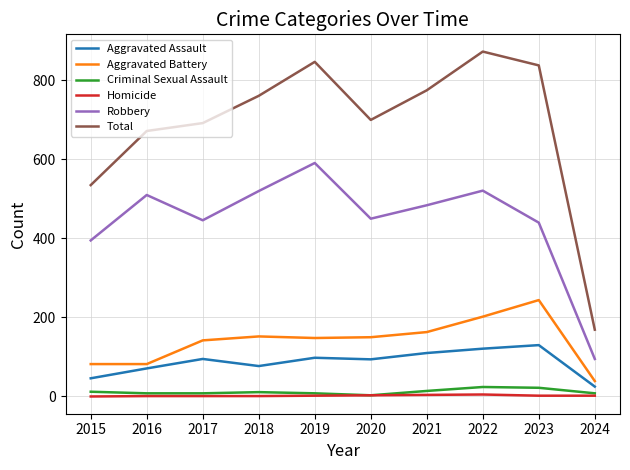

What is the total value across all series at 2018?

1522